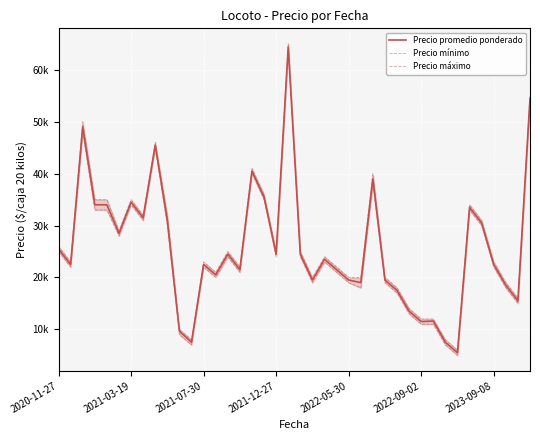

List the series in order of their overall mean, highest first.

Precio máximo, Precio promedio ponderado, Precio mínimo